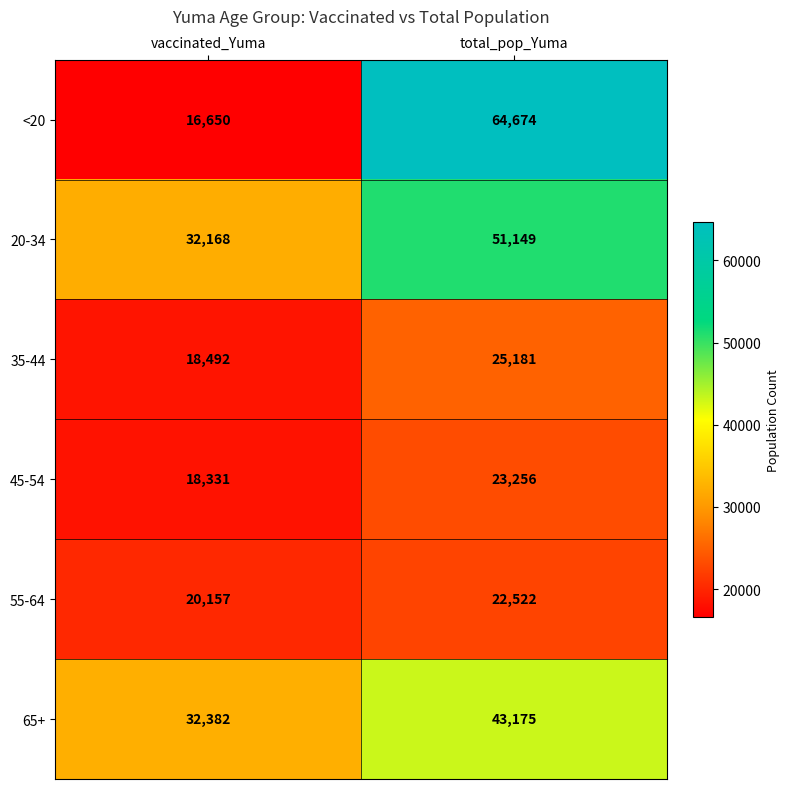

Where is 45-54 nearest to the value 20793?

vaccinated_Yuma